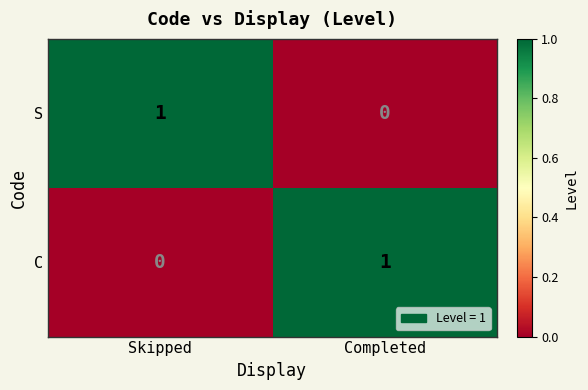

True or false: C has a value of 0 at Skipped.

True